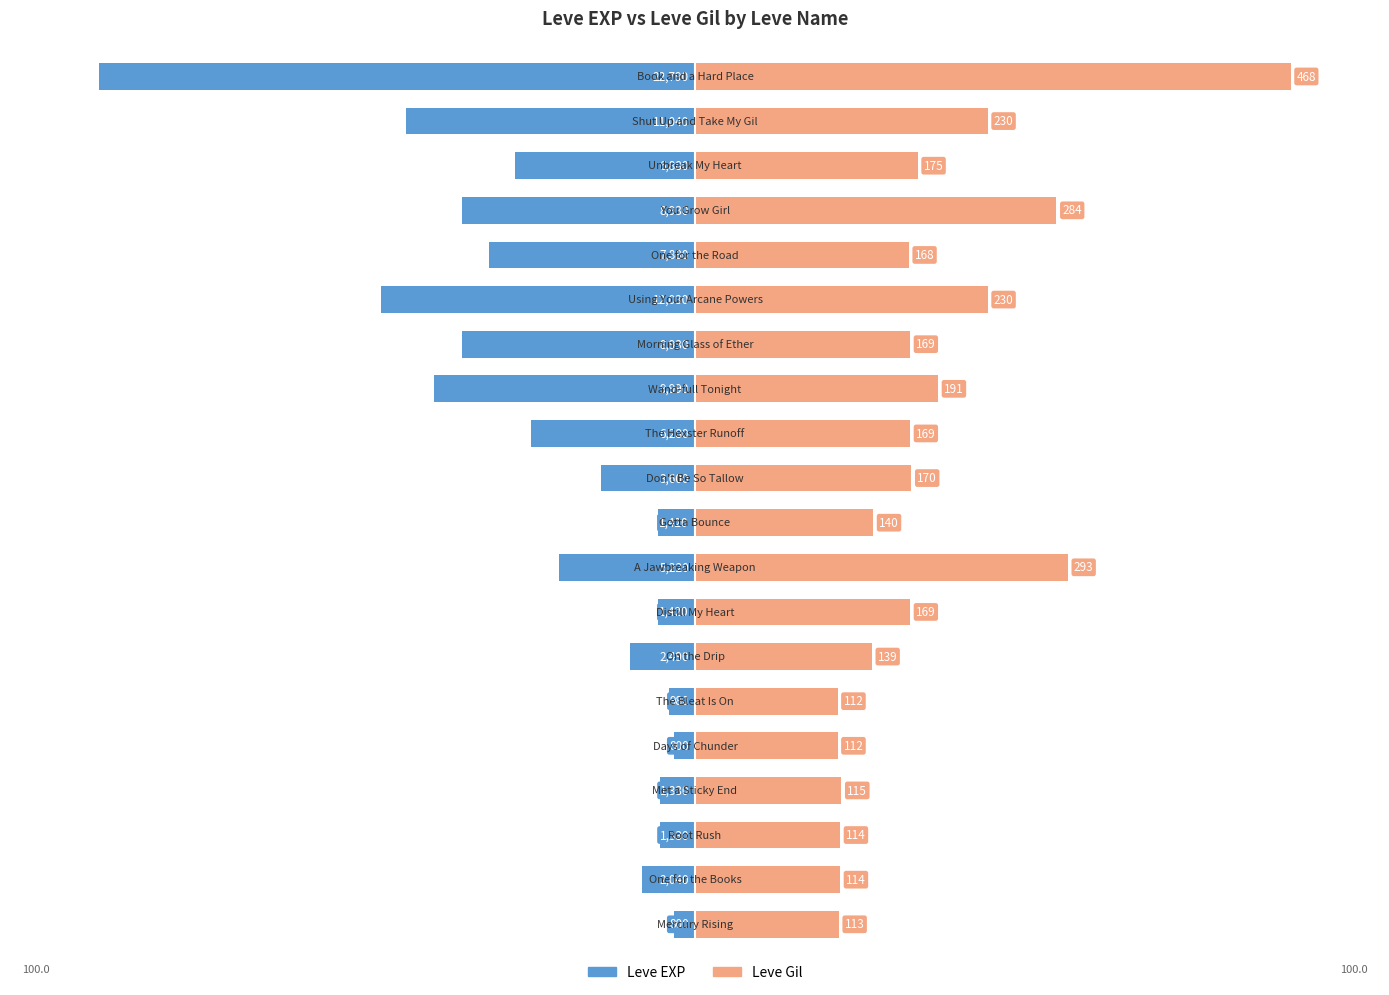

At 4, list the series in order from smallest to largest.

Leve EXP, Leve Gil